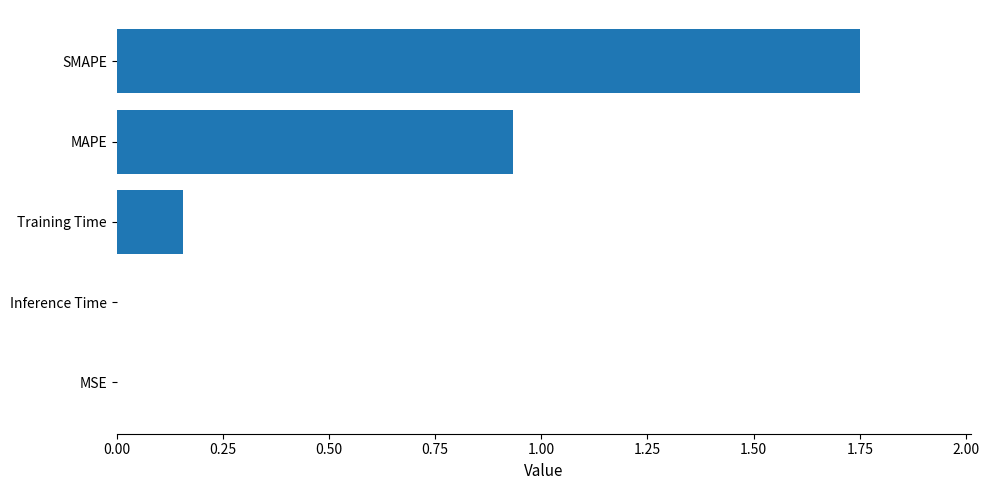

True or false: the data shows 0.0 at Training Time.

False